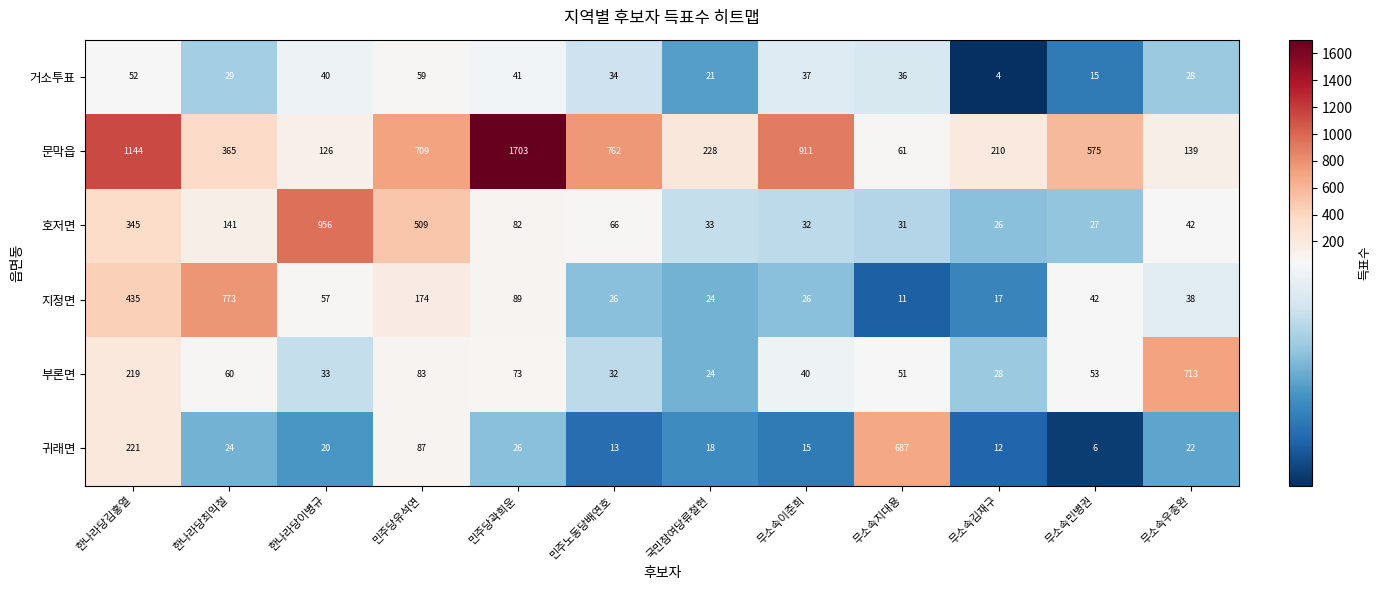

The value of 호저면 at 민주당유석연 is 733. True or false?

False